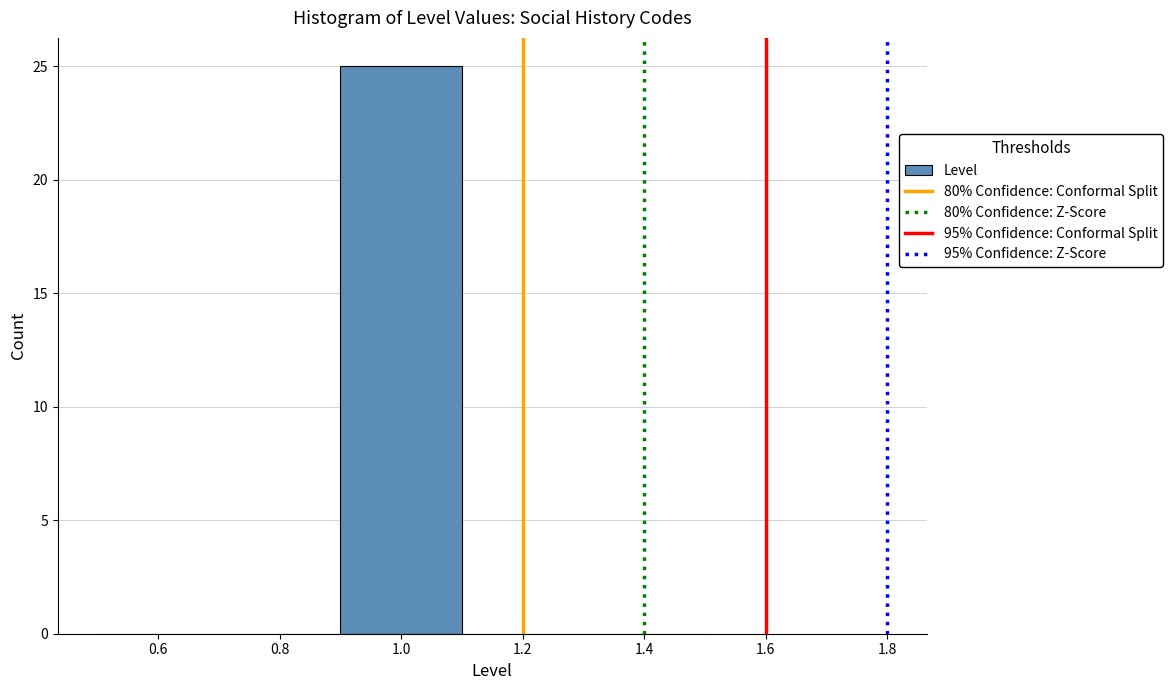

Reading left to right, list every bar in this chart as the range it spans on the x-axis followed by its height. The values are not printed on the chart, so give them approximately, as read against the axis.

0.5 to 0.7: 0
0.7 to 0.9: 0
0.9 to 1.1: 25
1.1 to 1.3: 0
1.3 to 1.5: 0